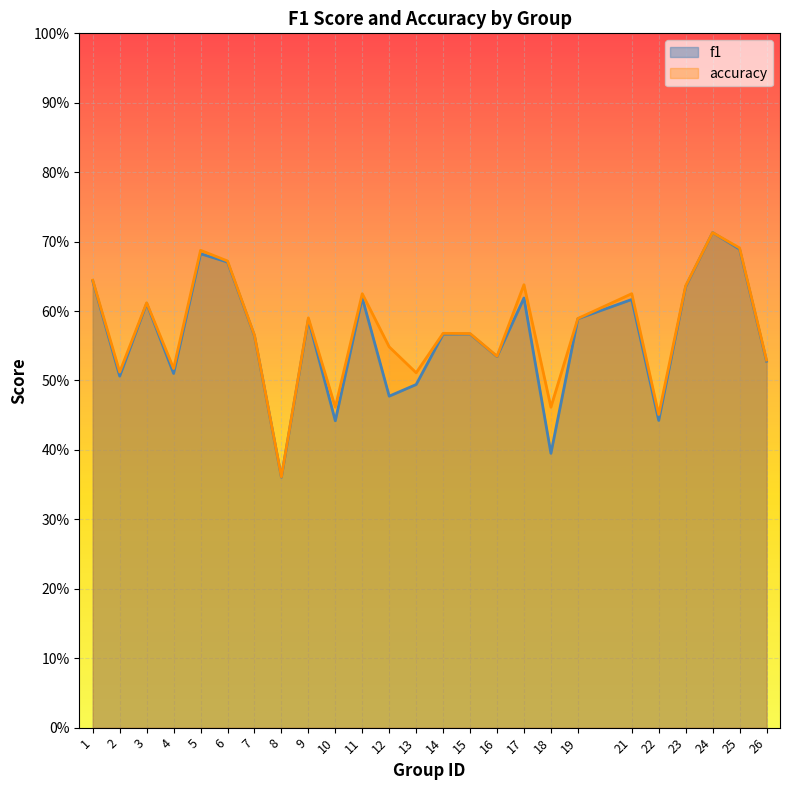

At which category is the sum across all series the highest?

24